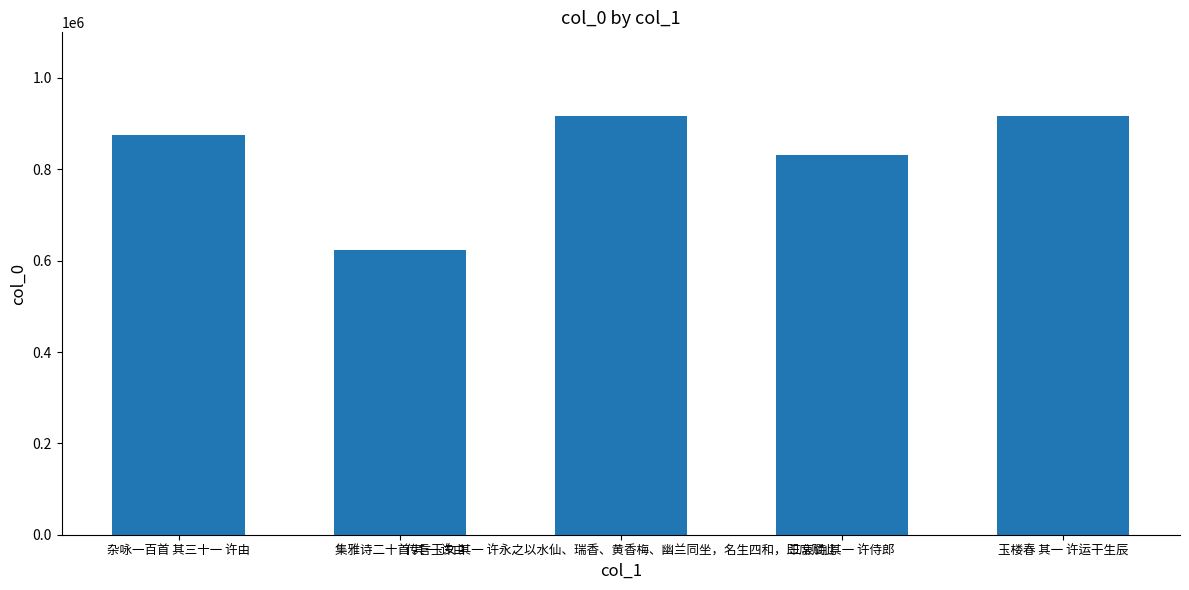

At which category does the chart reach its minimum across all series?

集雅诗二十首 其一 许由